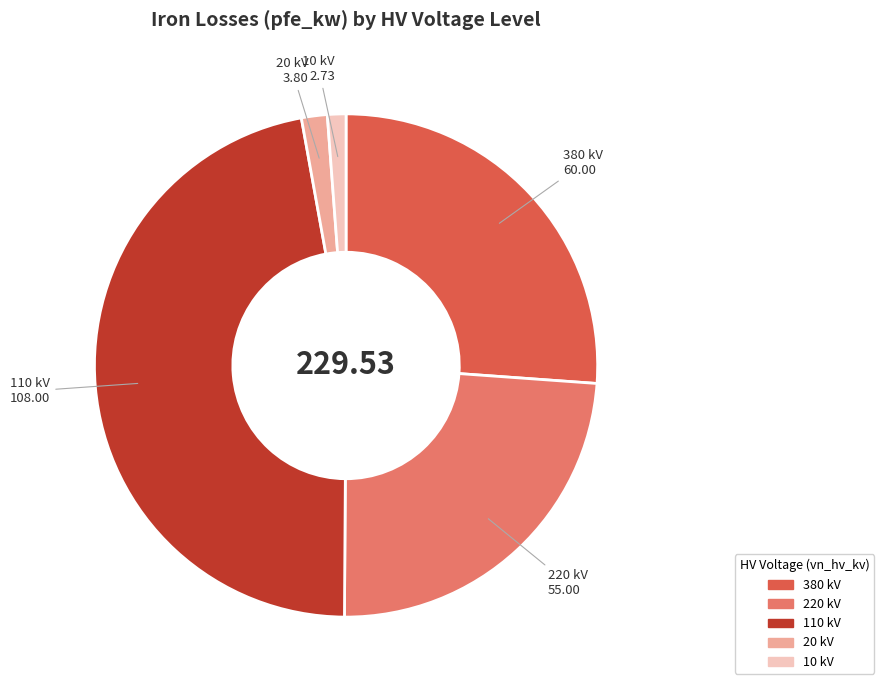

Is there a majority slice in this chart?

No